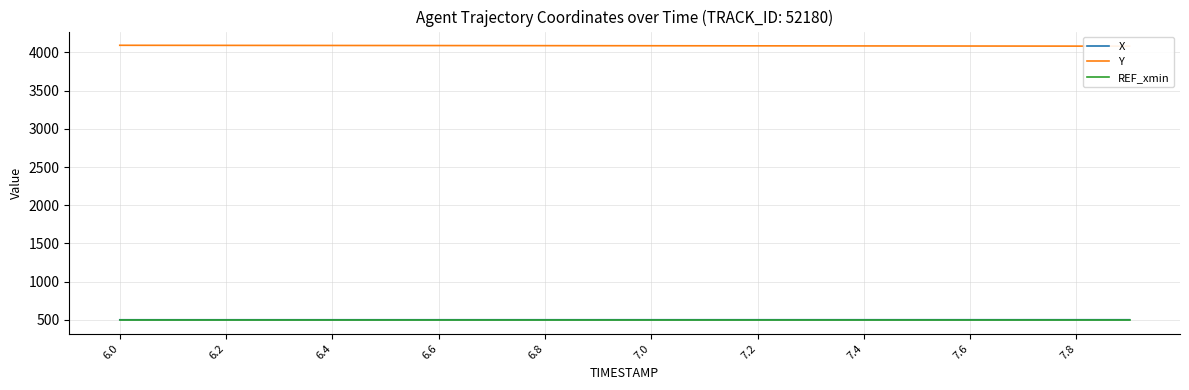

At which label is REF_xmin closest to 500?

6.0